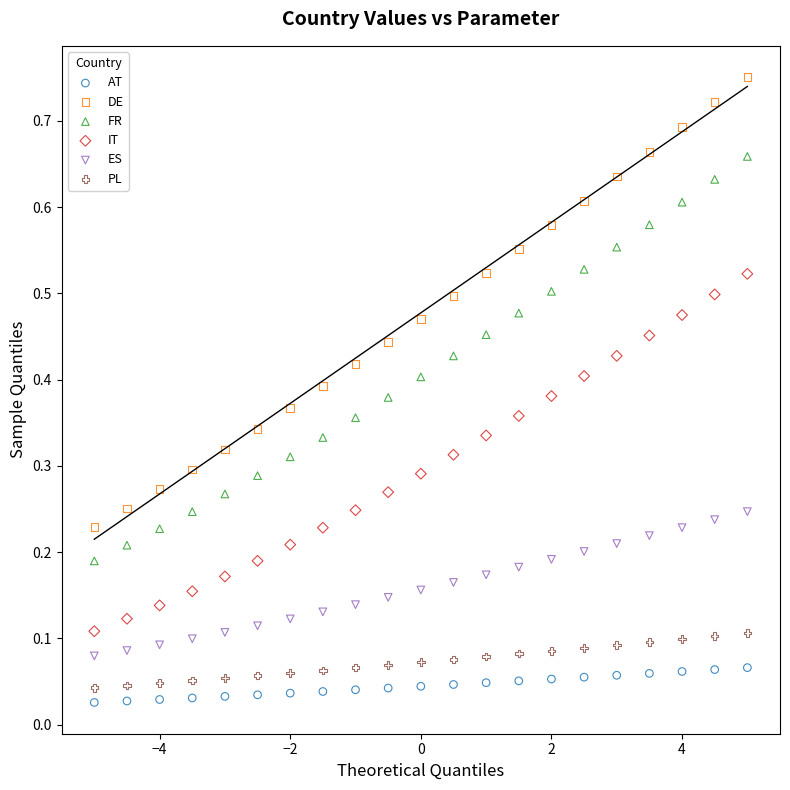

Across all data points, what is the range of X values (max minus min)?

10.0